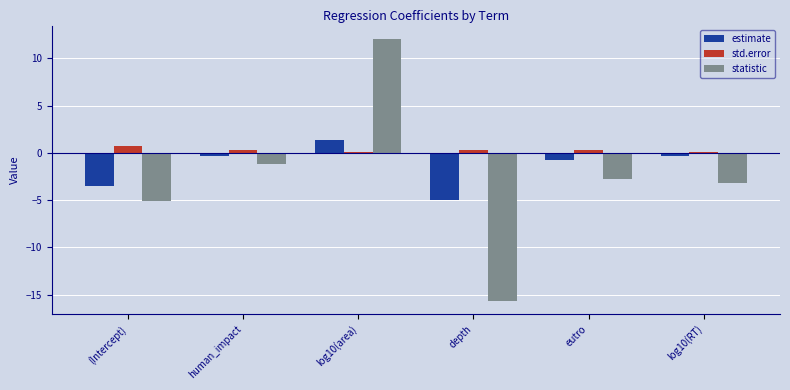

What is the difference between the maximum and minimum values in the estimate series?

6.3